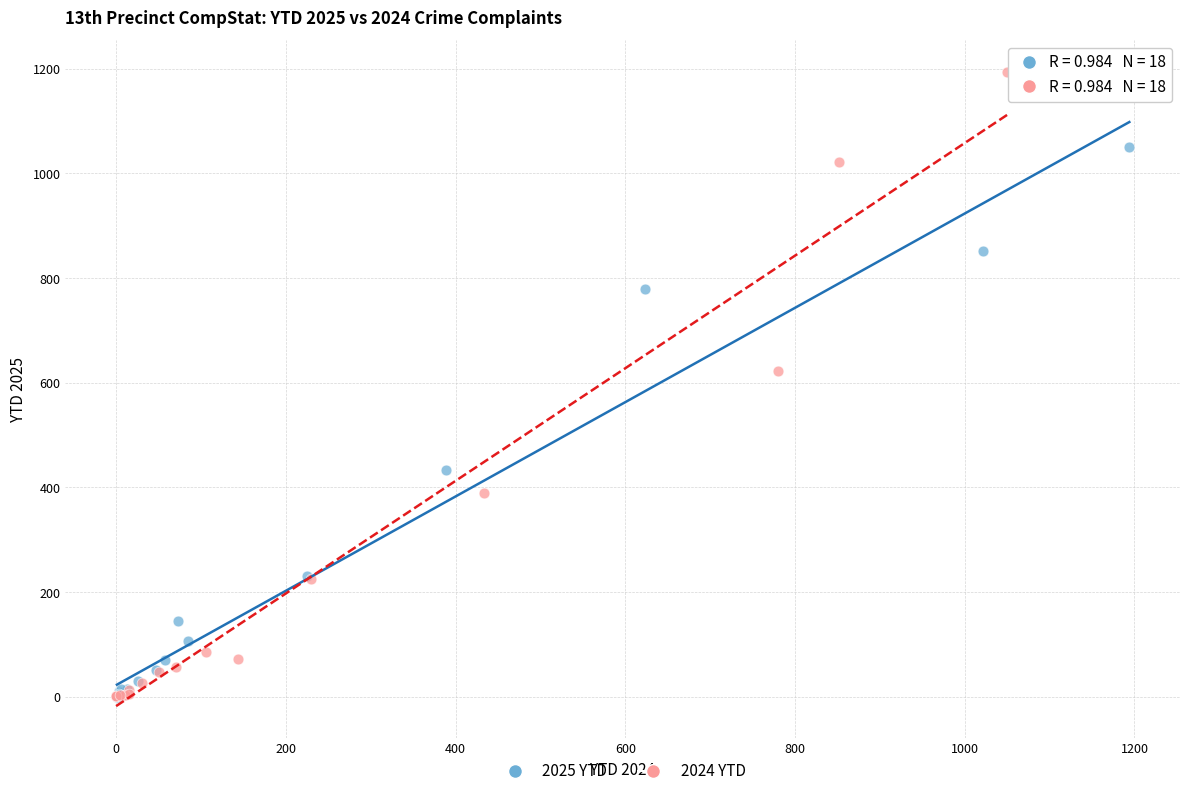

Which series contains the highest Y value?

2024 YTD